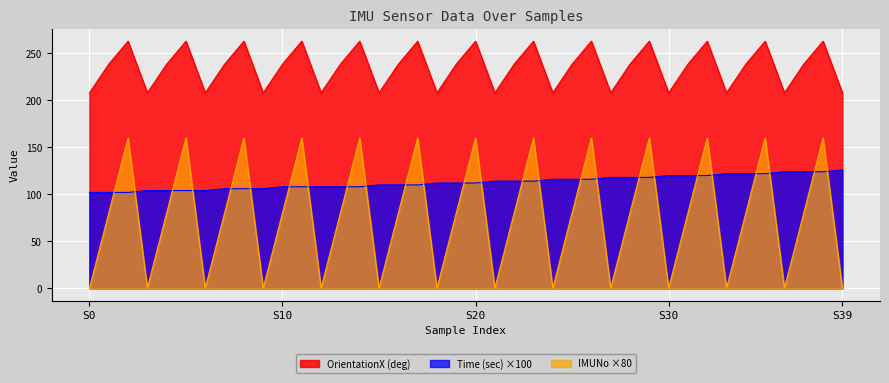

Reading left to right, what are all the values shown in this chart?

OrientationX (deg): 207.9	238.6	263.1	208.0	238.6	263.1	208.0	238.6	263.1	208.0	238.6	263.1	208.0	238.6	263.1	208.0	238.6	263.1	208.0	238.6	263.1	208.0	238.6	263.1	208.0	238.6	263.1	208.0	238.6	263.1	208.0	238.6	263.0	208.1	238.6	263.0	208.1	238.6	263.0	208.1
Time (sec): 102.0	102.0	102.0	104.0	104.0	104.0	104.0	106.0	106.0	106.0	108.0	108.0	108.0	108.0	108.0	110.0	110.0	110.0	112.0	112.0	112.0	114.0	114.0	114.0	116.0	116.0	116.0	118.0	118.0	118.0	120.0	120.0	120.0	122.0	122.0	122.0	124.0	124.0	124.0	126.0
IMUNo: 0.0	80.0	160.0	0.0	80.0	160.0	0.0	80.0	160.0	0.0	80.0	160.0	0.0	80.0	160.0	0.0	80.0	160.0	0.0	80.0	160.0	0.0	80.0	160.0	0.0	80.0	160.0	0.0	80.0	160.0	0.0	80.0	160.0	0.0	80.0	160.0	0.0	80.0	160.0	0.0